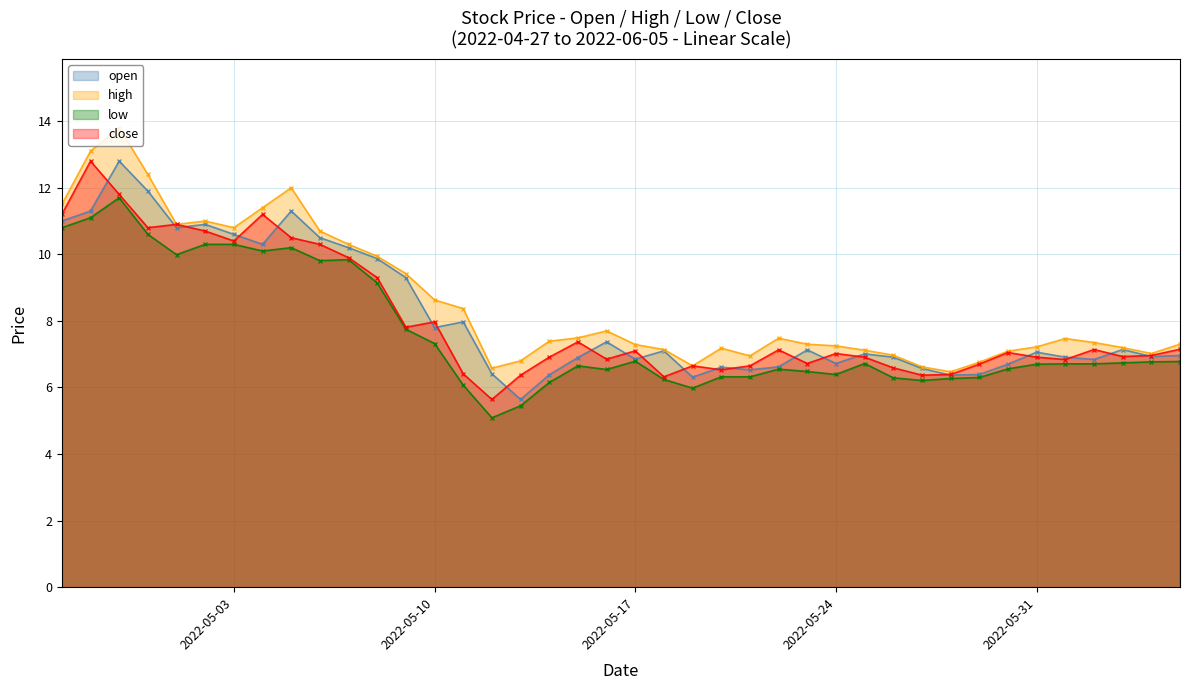

Does the chart have visible grid lines?

Yes